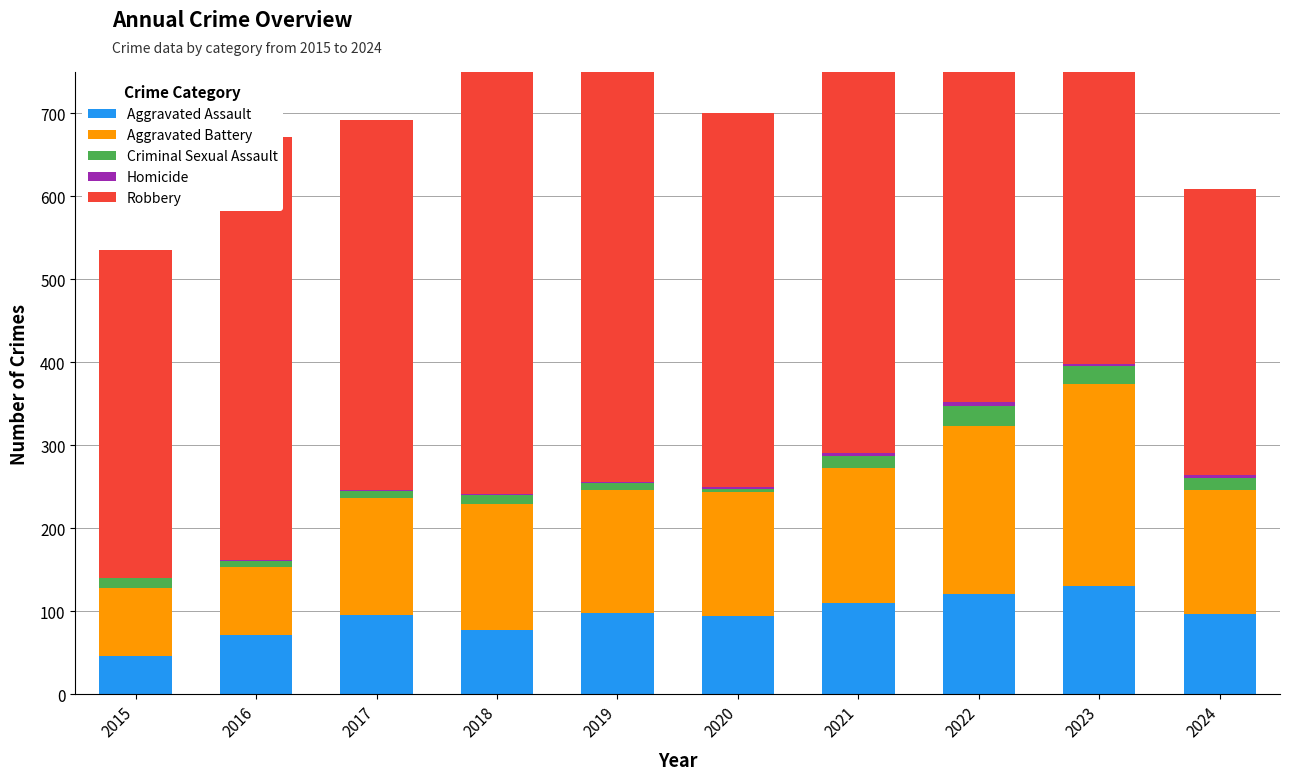

List the labels in order of Aggravated Assault value, largest first.

2023, 2022, 2021, 2019, 2024, 2017, 2020, 2018, 2016, 2015